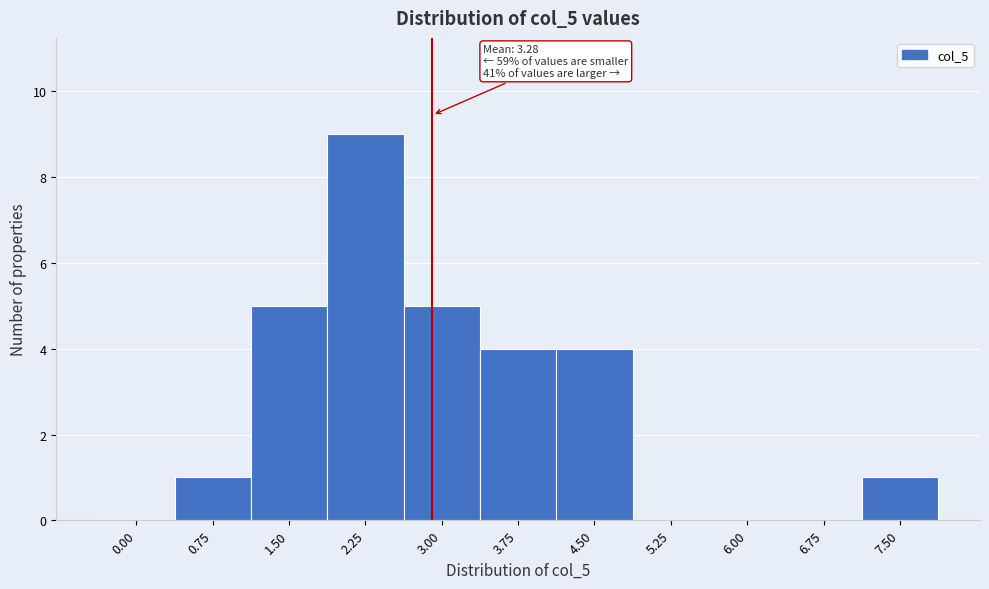

Reading left to right, list all the values displayed in this chart.

0.00=0	0.75=1	1.50=5	2.25=9	3.00=5	3.75=4	4.50=4	5.25=0	6.00=0	6.75=0	7.50=1